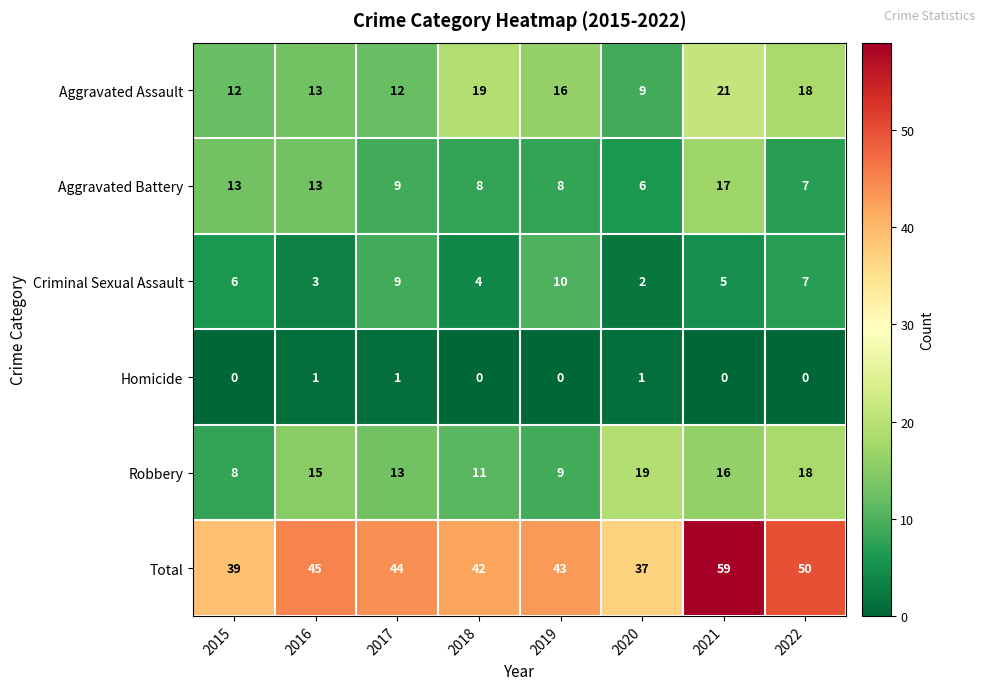

What is the highest value of the Aggravated Battery series?

17